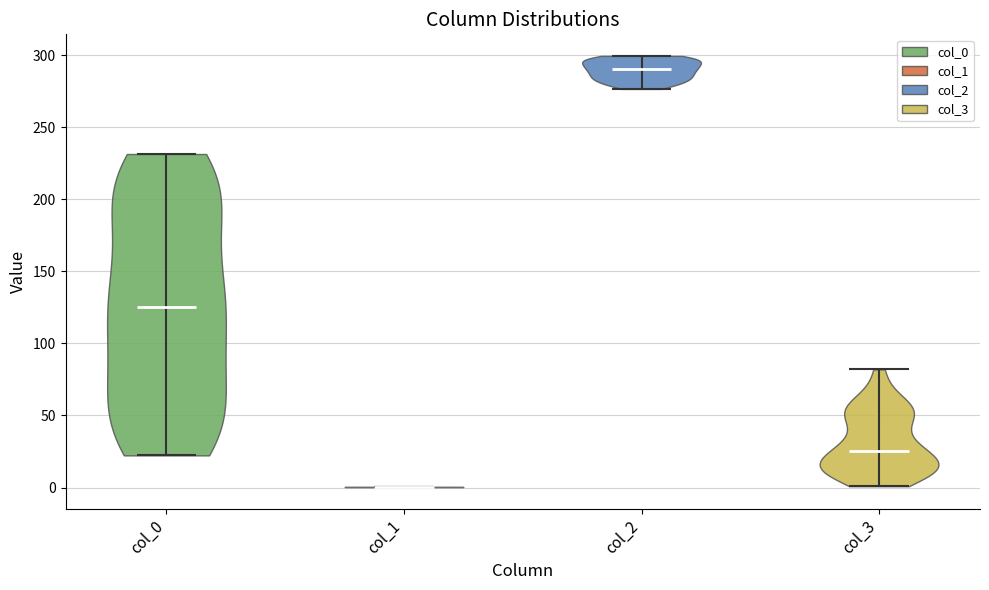

Reading left to right, read every violin against the y-axis: where its median line is, and the lowest and highest points it reaches. The values are not printed on the chart, so give them approximately, as read against the axis.

col_0: median line 125, lowest point 20, highest point 230
col_1: median line 0, lowest point 0, highest point 0
col_2: median line 290, lowest point 275, highest point 300
col_3: median line 25, lowest point 0, highest point 80